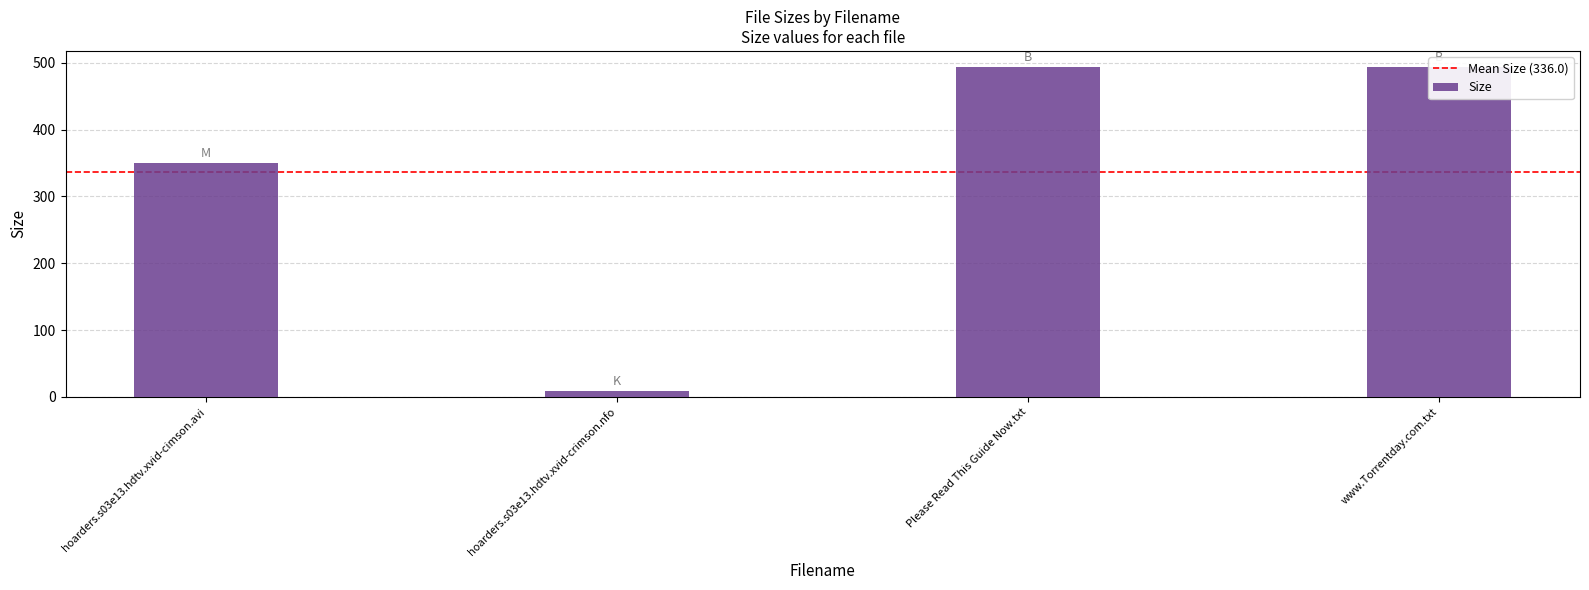

Are the bars horizontal?

No